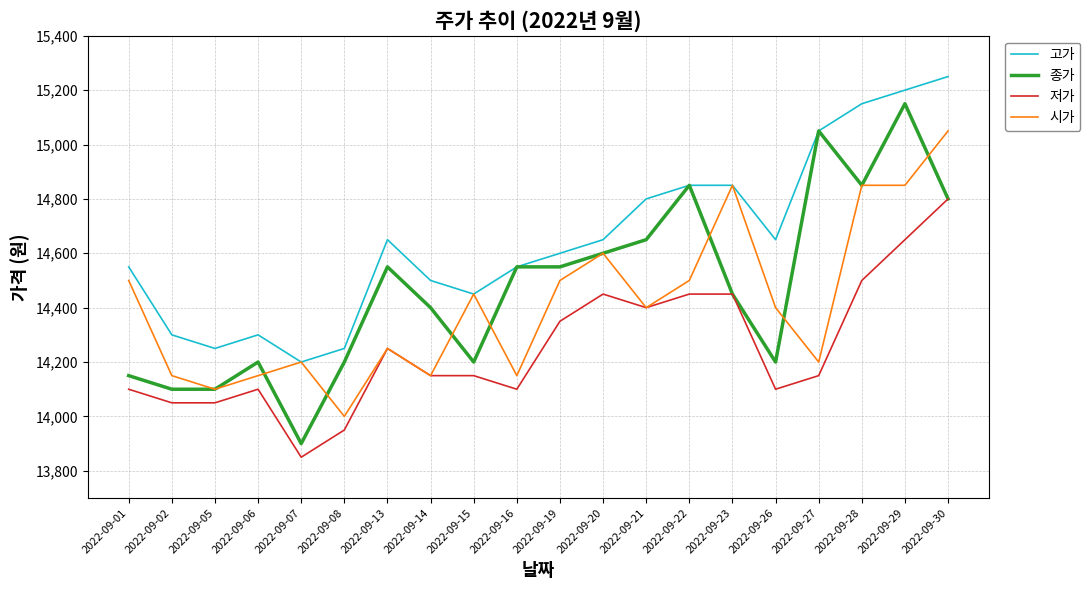

Does the chart display data point markers on the line(s)?

No